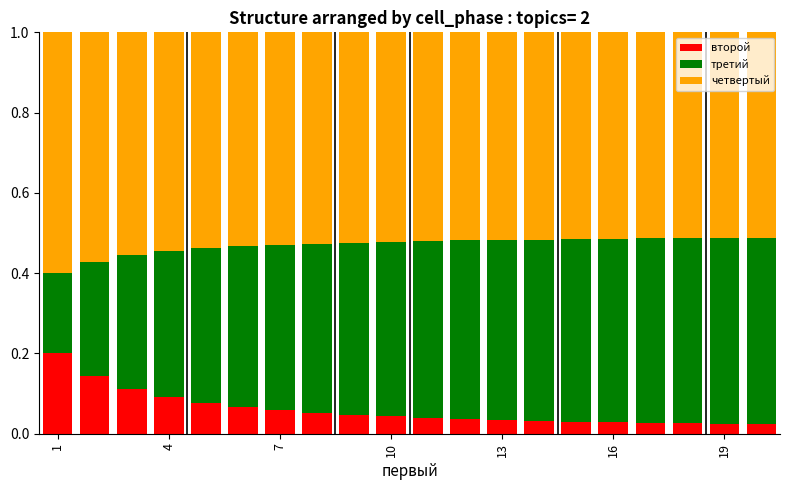

How many distinct data groups are displayed?

3